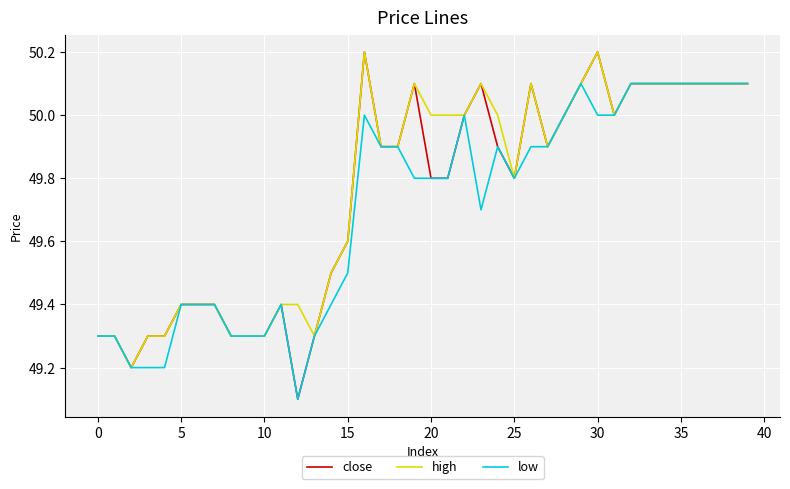

What is the smallest value displayed?

49.1